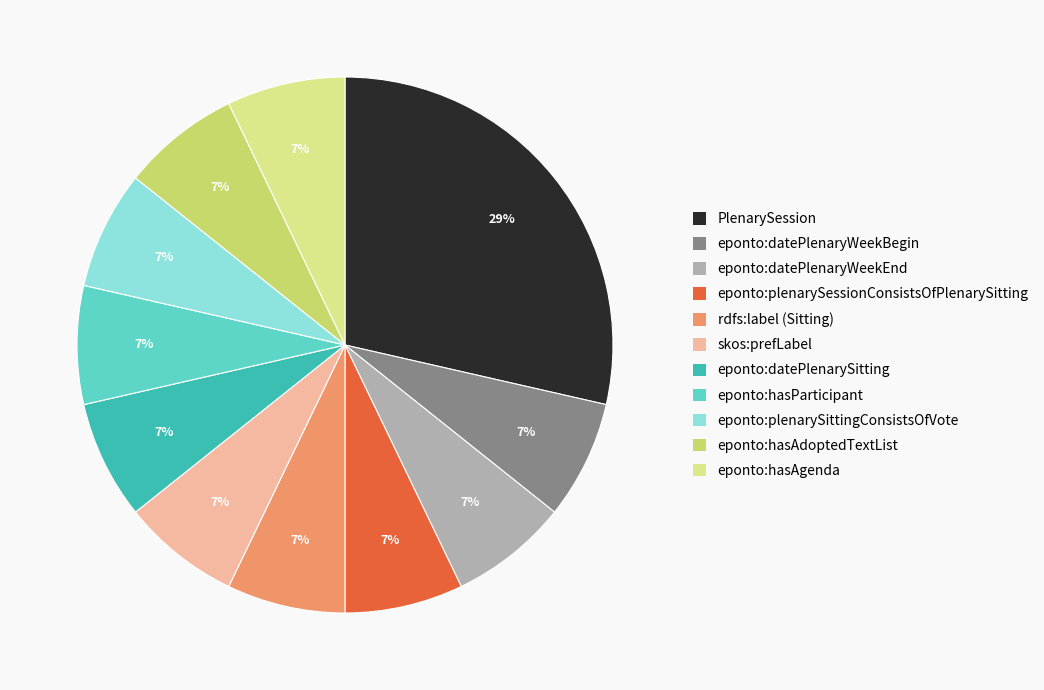

Does any single category account for the majority?

No